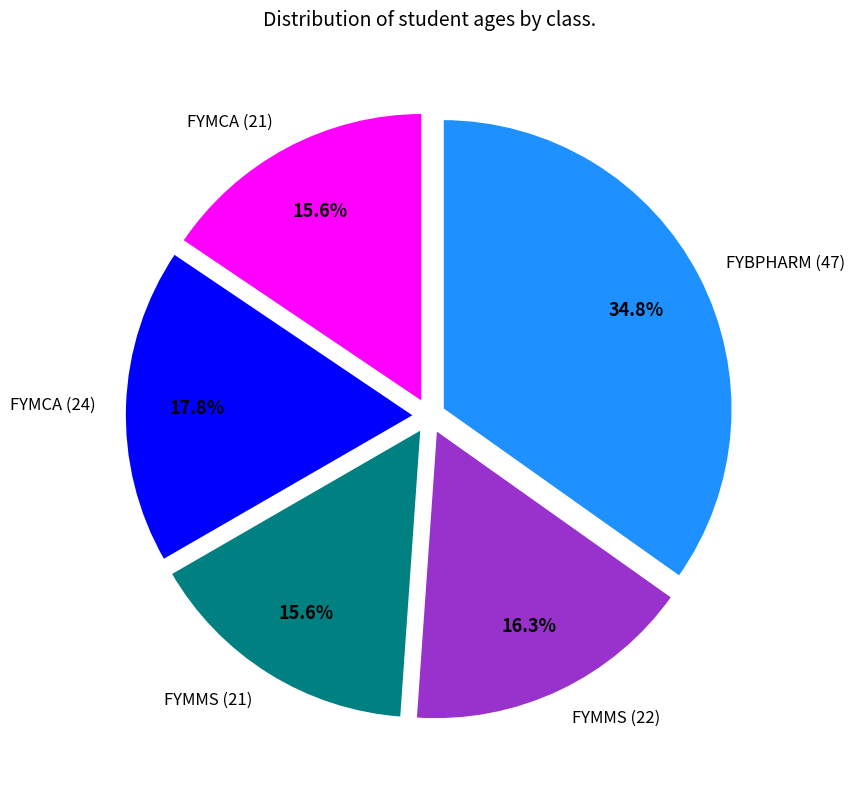

To the nearest percent, what is the combined percentage of FYMMS (22) and FYMCA (24)?

34%